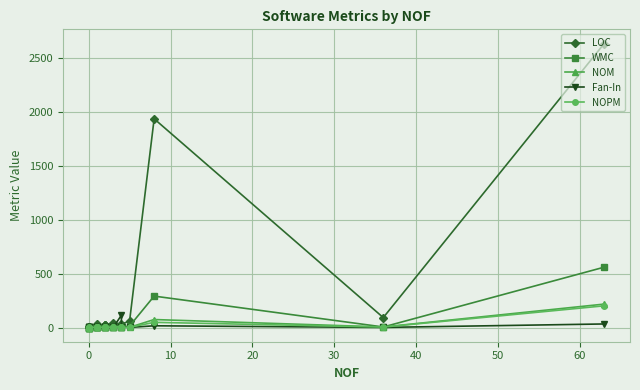

What is the difference between the maximum and minimum values in the Fan-In series?

114